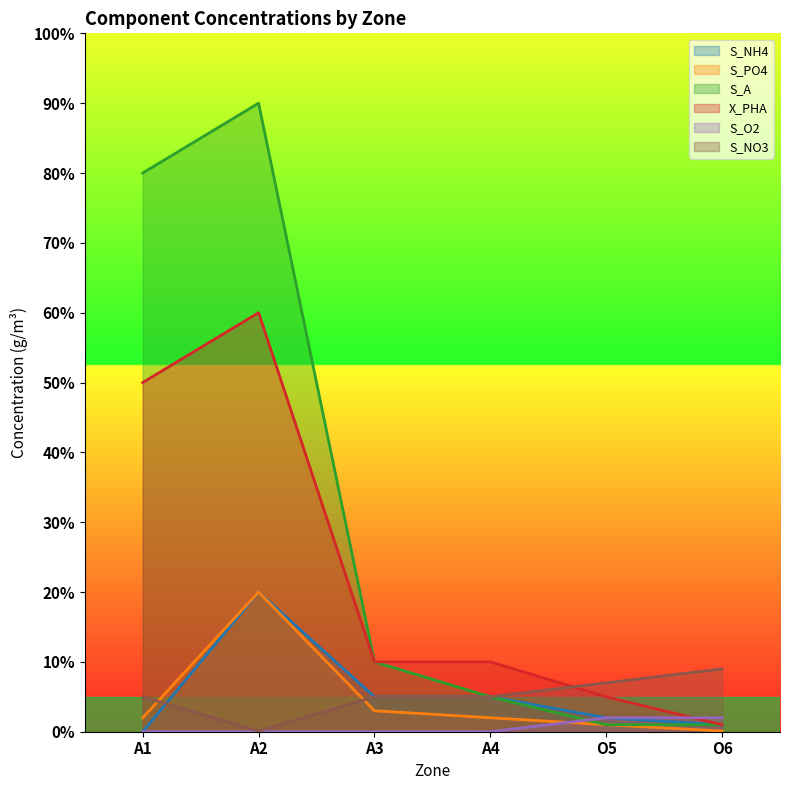

The value of S_NO3 at A3 is 1.8. True or false?

False